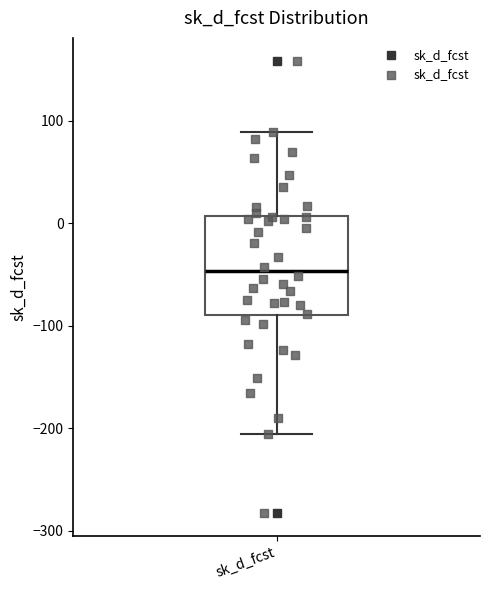

Read this box plot against the y-axis: the position of the median line, the range covered by the box, and the ends of both whiskers. The values are not printed on the chart, so give them approximately, as read against the axis.

median -50, box -90 to 10, whiskers -210 to 90